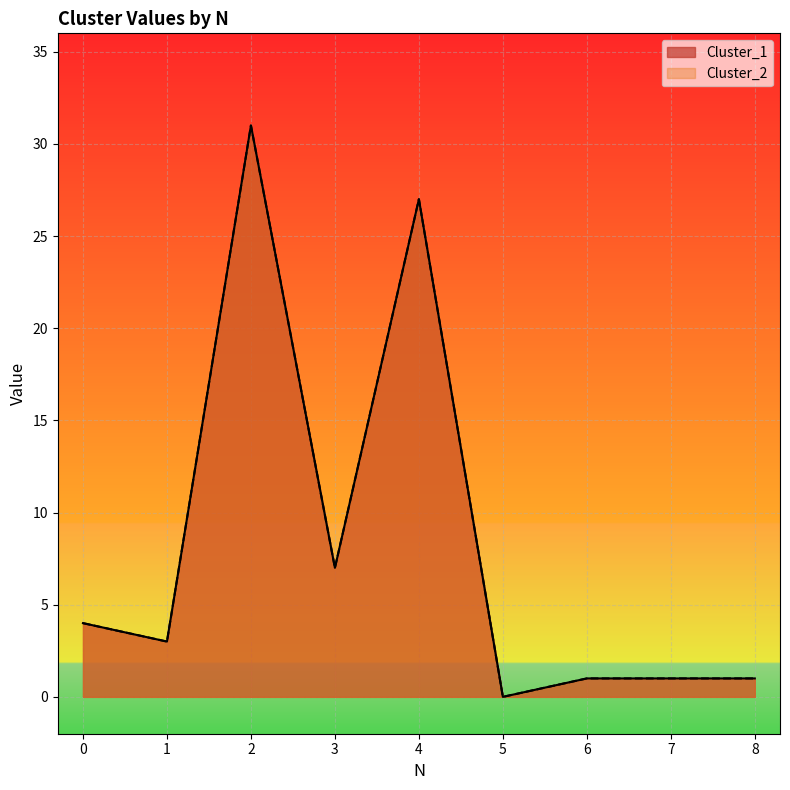

What is the value of the Cluster_2 point at the 4th from the left?

7